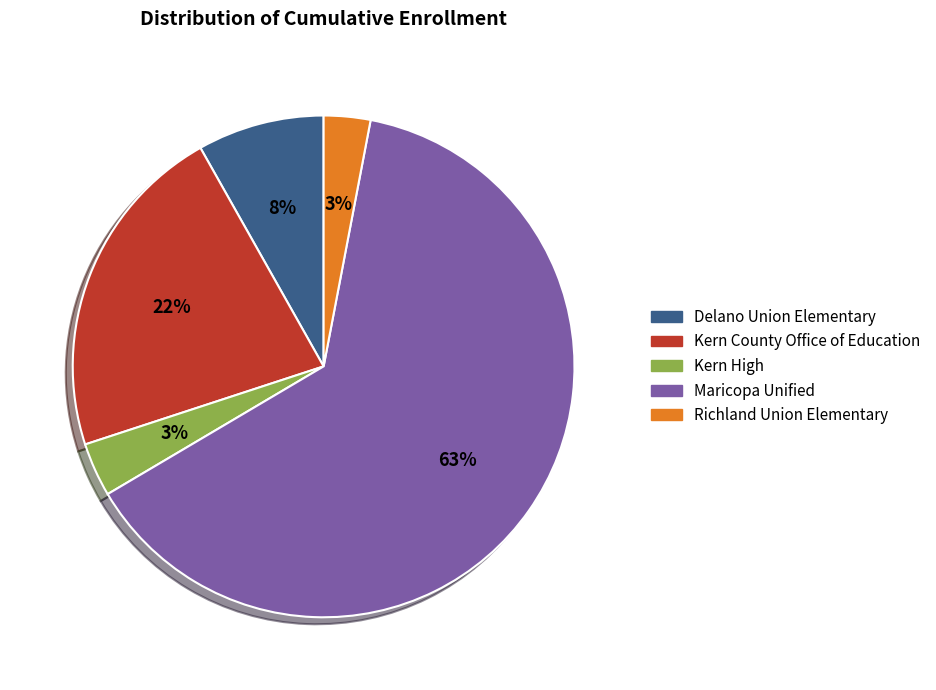

Is it true that Kern County Office of Education is 16% of the pie?

False